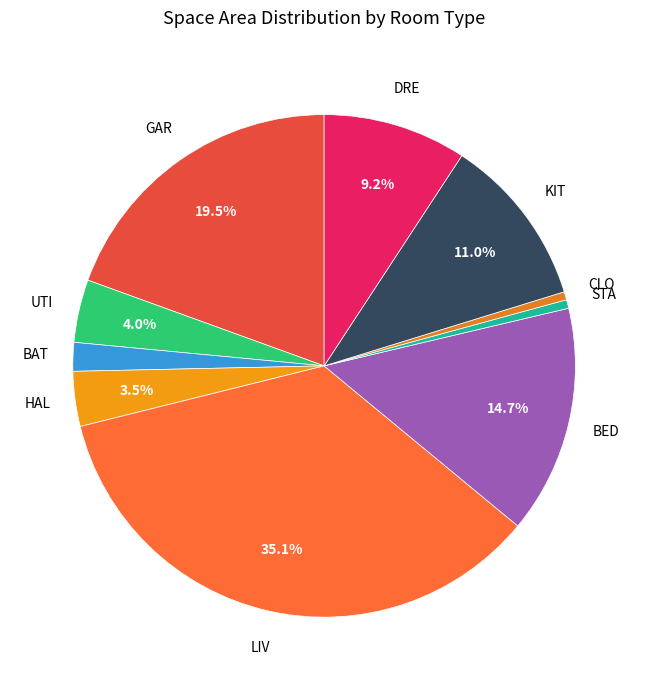

How many segments does this pie chart have?

10